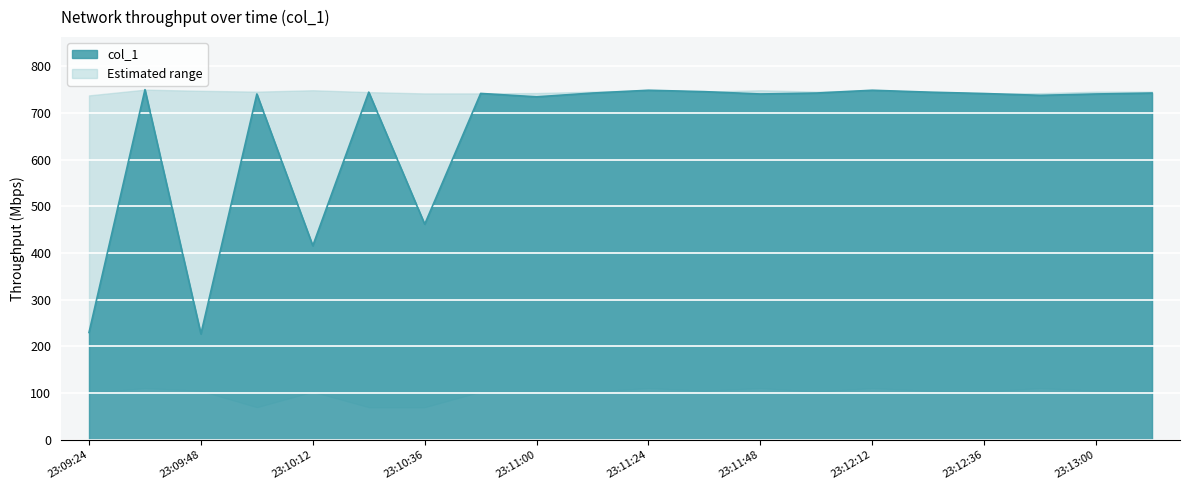

Does the chart display data point markers on the line(s)?

No